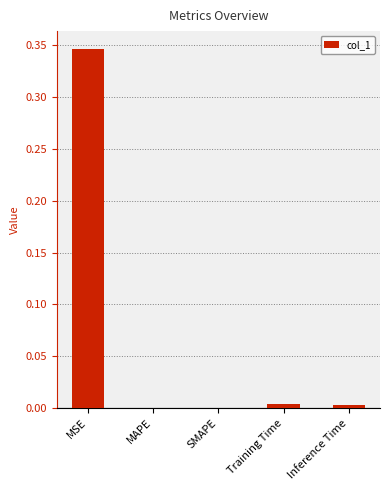

Which has a higher value, MSE or SMAPE?

MSE